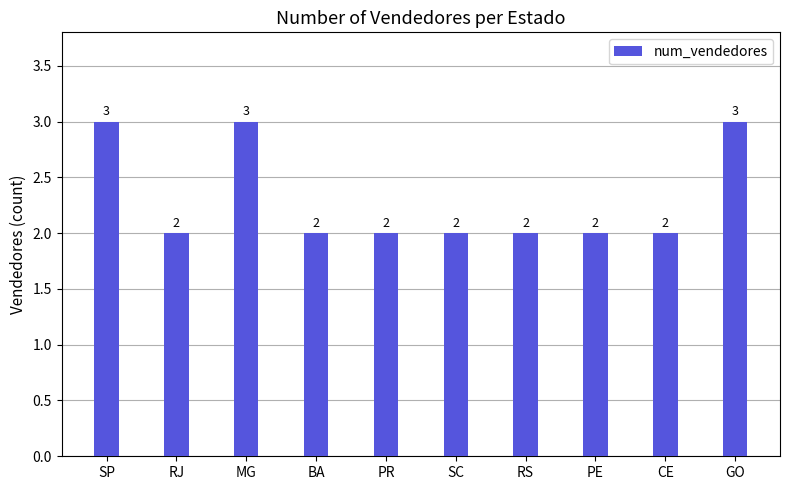

Reading right to left, list all the values displayed in this chart.

GO=3	CE=2	PE=2	RS=2	SC=2	PR=2	BA=2	MG=3	RJ=2	SP=3